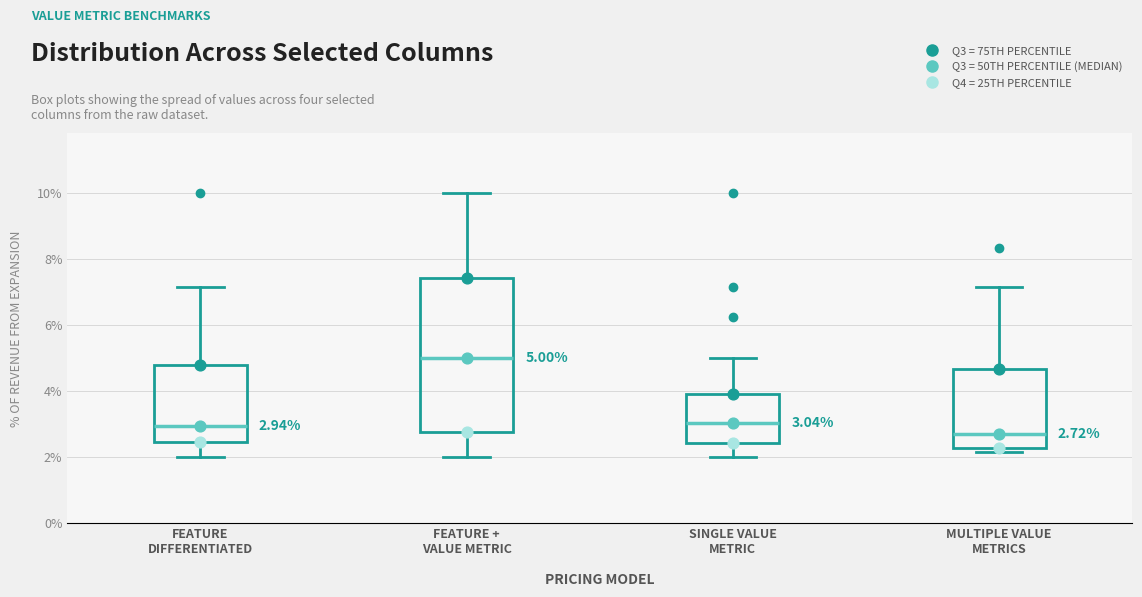

Comparing the boxes themselves (not the whiskers), which one is the tallest?

FEATURE + VALUE METRIC